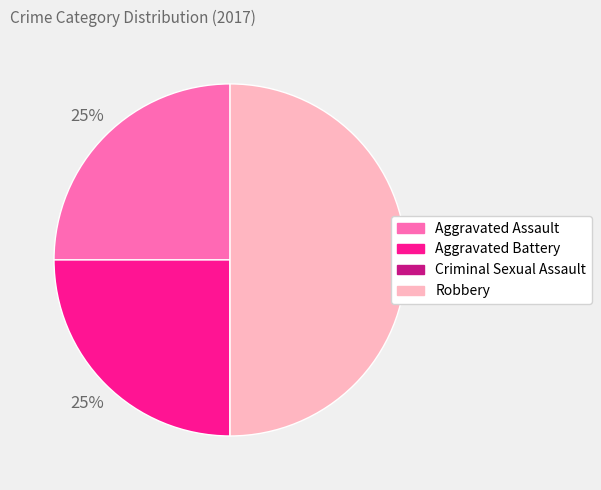

What is the ratio of the value at Aggravated Assault to the value at Robbery?

0.5